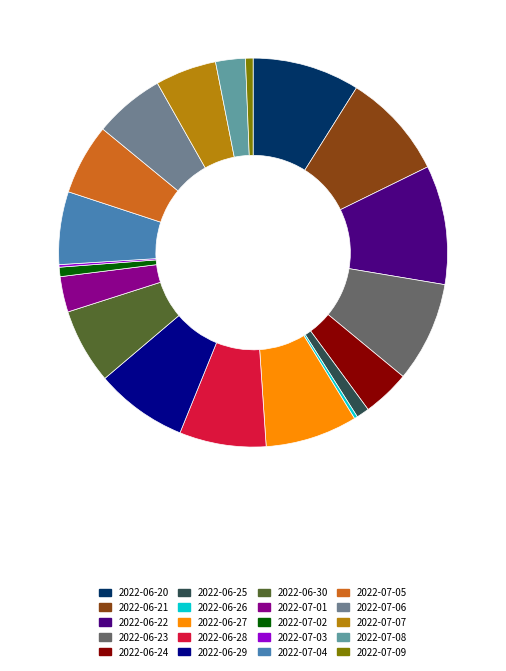

Does 2022-06-21 represent more than half of the total?

No